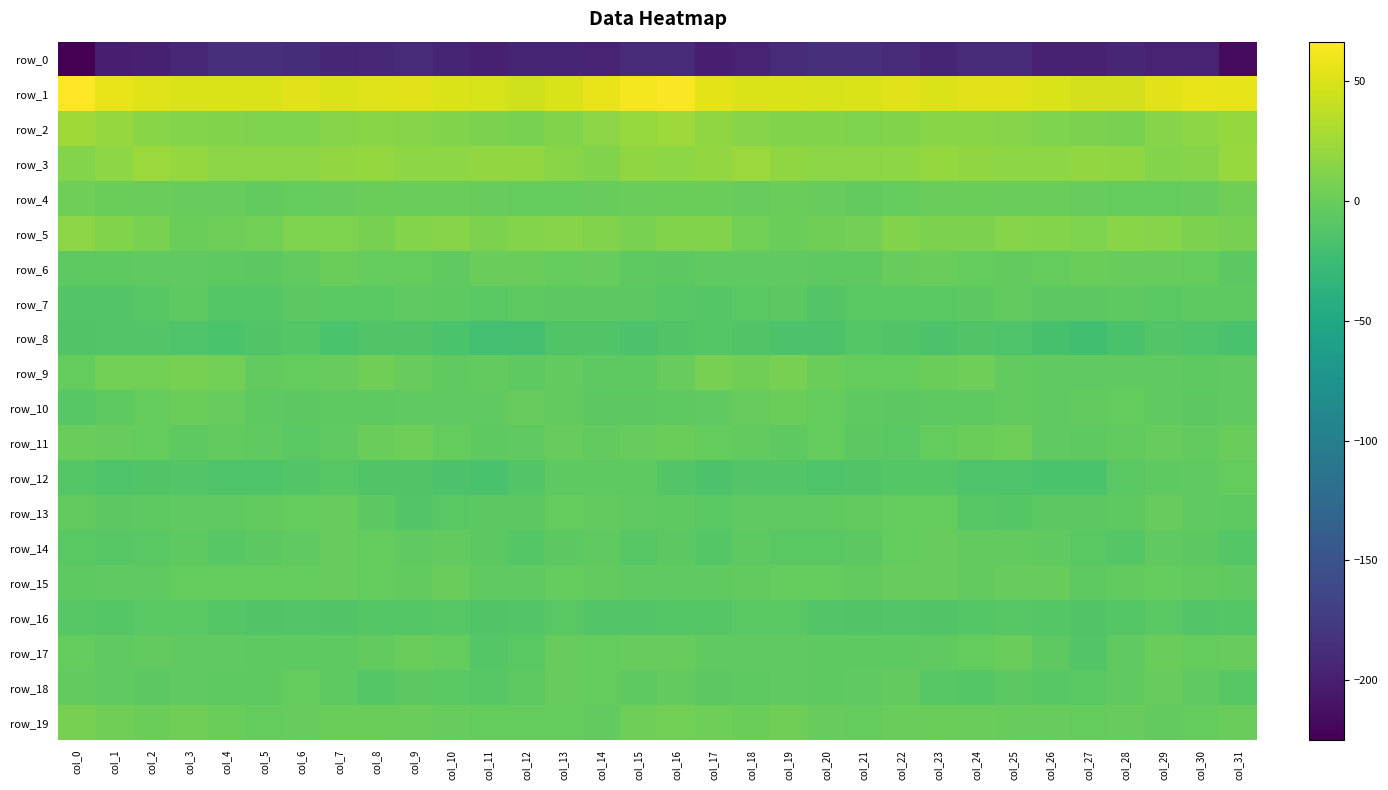

The row_10 series shows -6.2 at col_23. True or false?

True